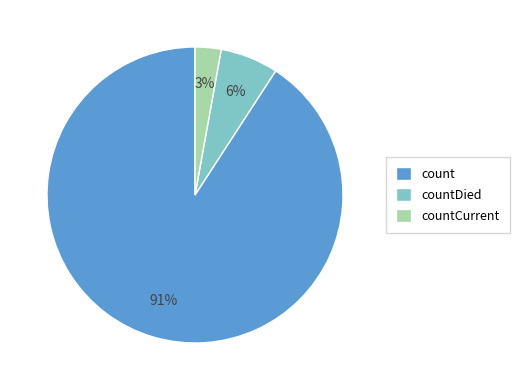

Rank the categories by value from highest to lowest.

count, countDied, countCurrent